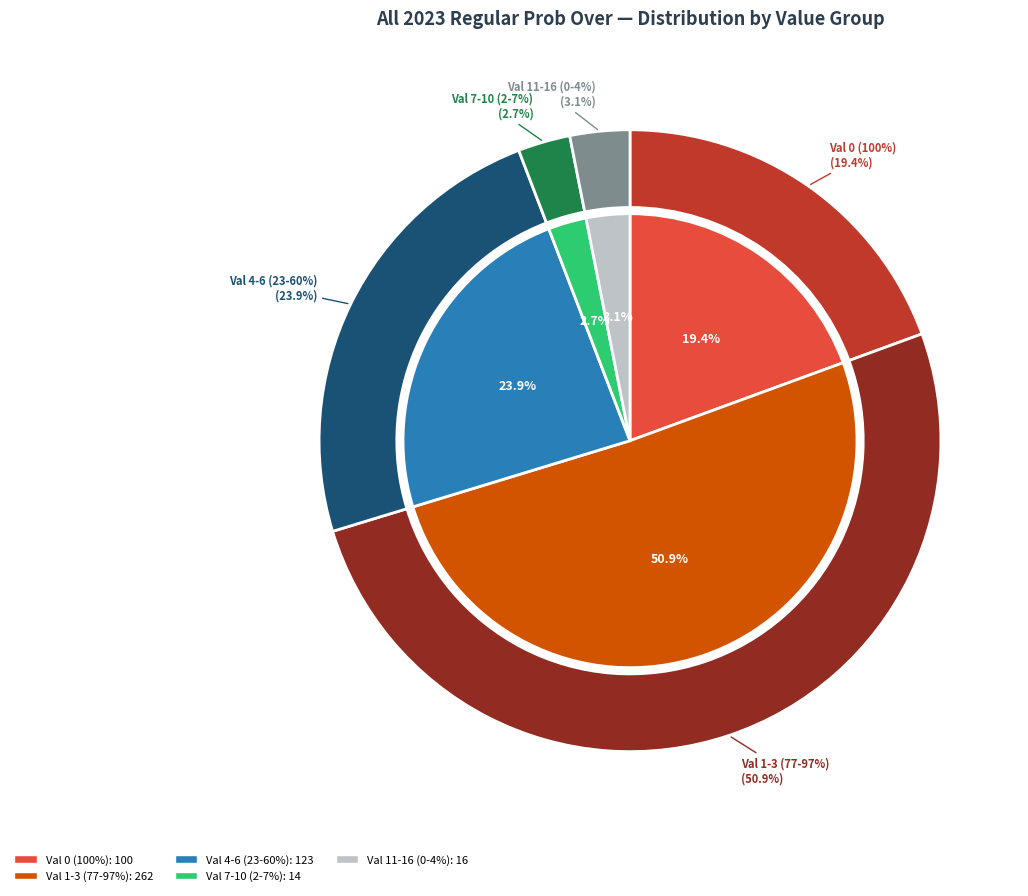

To the nearest percent, what percentage of the pie is 1?

19%